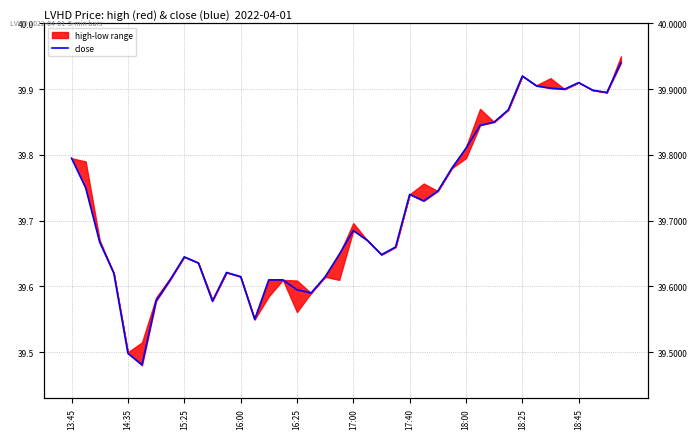

Count the number of categories in the chart.

40